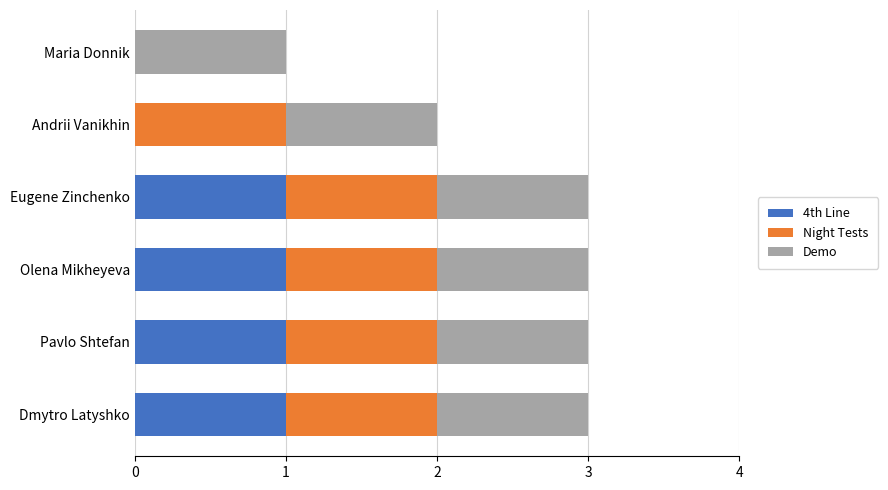

The 4th Line series shows 0 at Eugene Zinchenko. True or false?

False